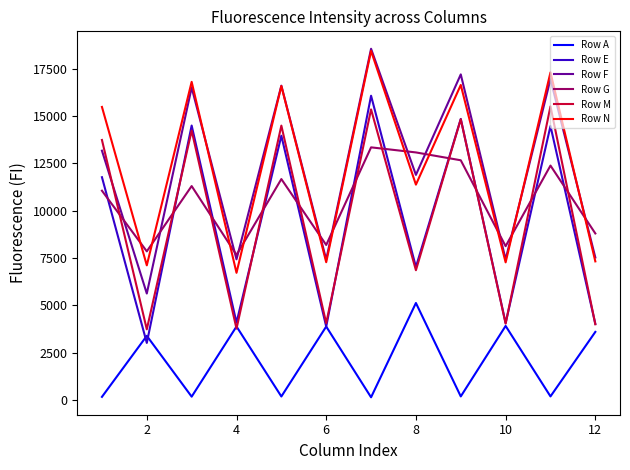

What is the maximum value shown in the chart?

18560